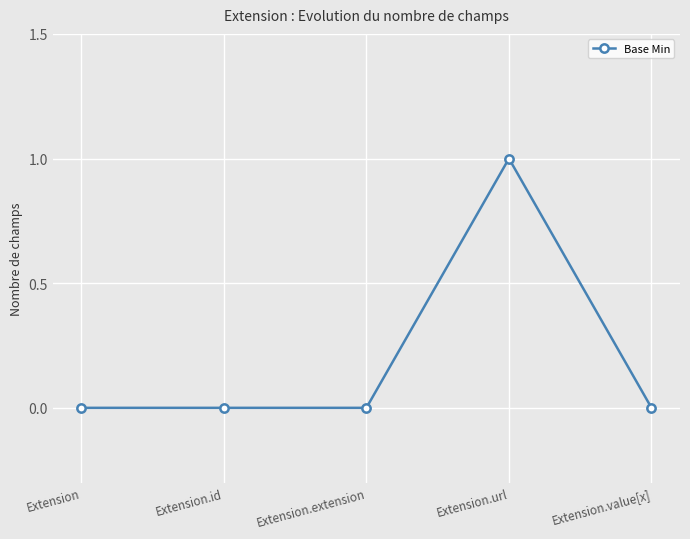

How many lines are shown in the chart?

1